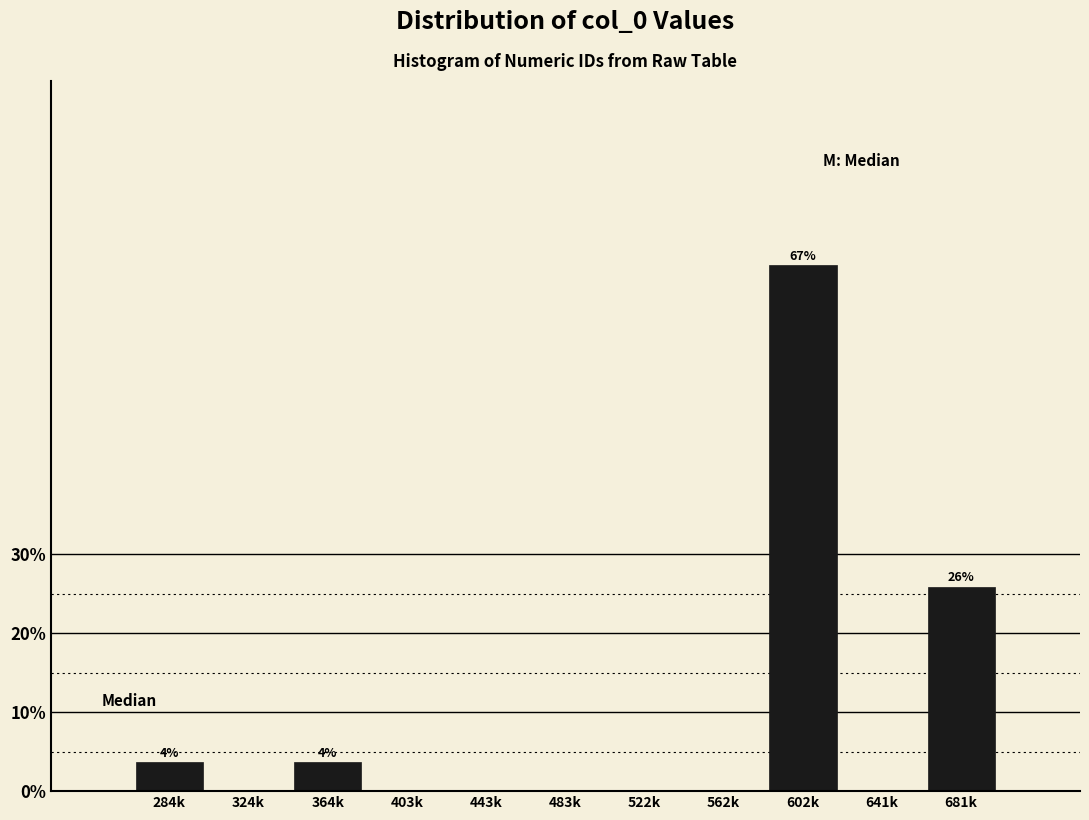

Reading left to right, list all the values displayed in this chart.

284k=3.7	324k=0.0	364k=3.7	403k=0.0	443k=0.0	483k=0.0	522k=0.0	562k=0.0	602k=66.7	641k=0.0	681k=25.9